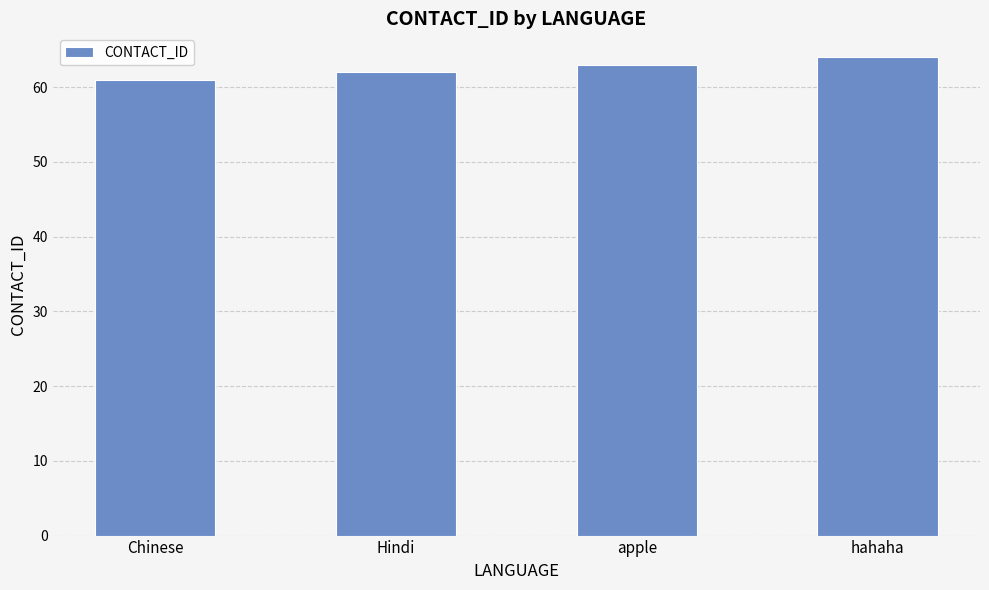

Rank the categories by value from lowest to highest.

Chinese, Hindi, apple, hahaha